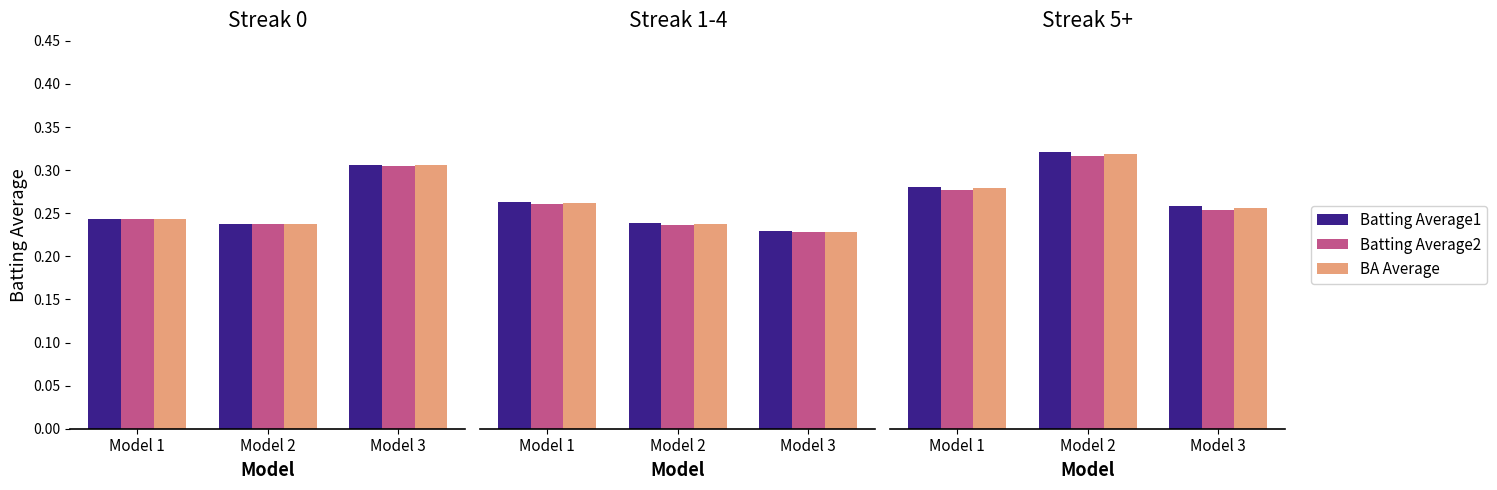

What is the maximum value shown in the chart?

0.3